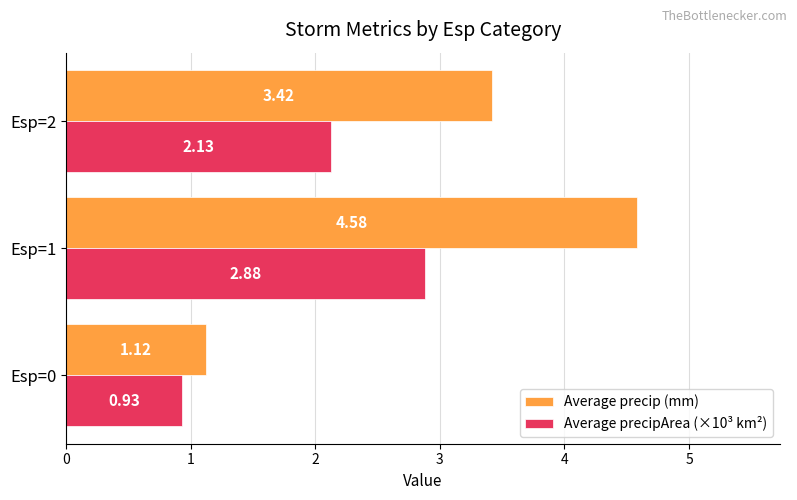

At how many categories does at least one series exceed 1?

3